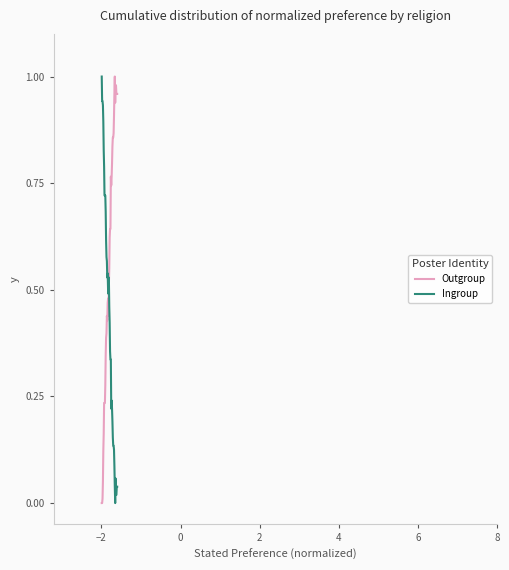

Which series has the largest total across all categories?

Outgroup